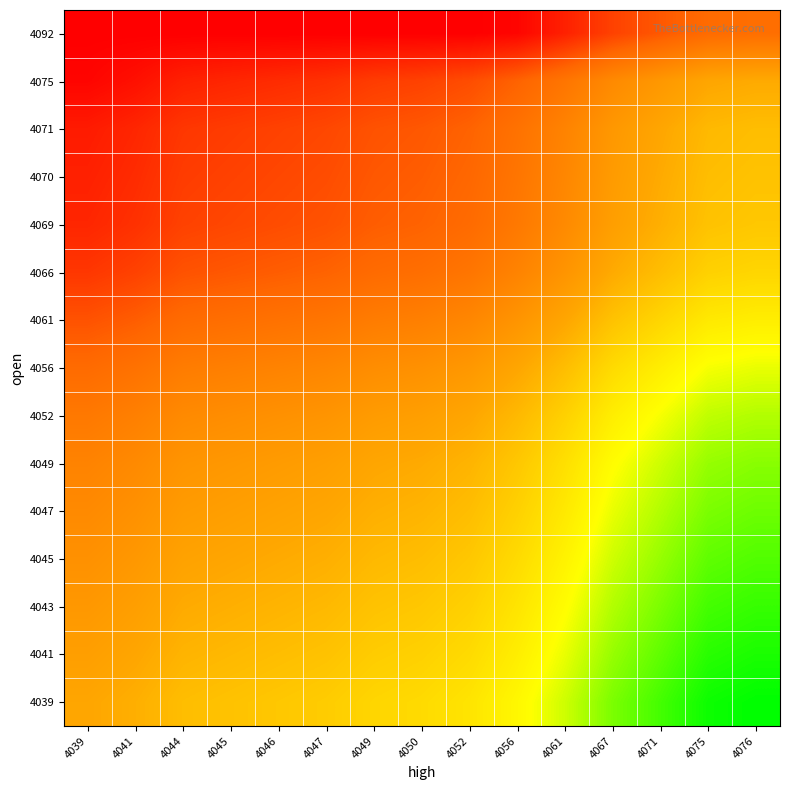

How many data points does each series have?

15